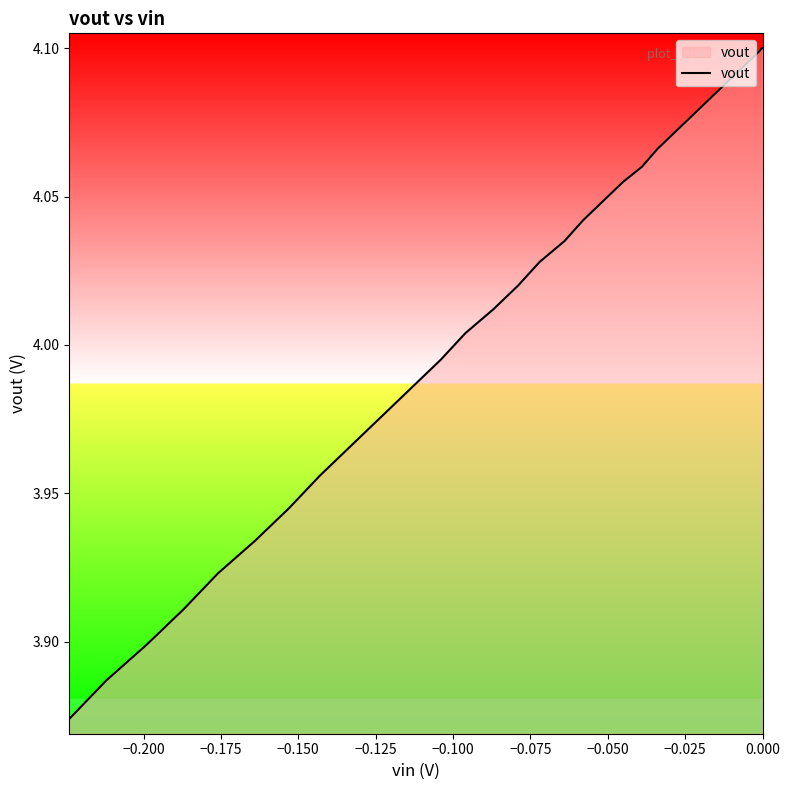

Reading right to left, list all the values displayed in this chart.

4.1	4.1	4.1	4.1	4.1	4.1	4.1	4.1	4.1	4.1	4.1	4.1	4.1	4.1	4.1	4.1	4.1	4.1	4.1	4.1	4.1	4.0	4.0	4.0	4.0	4.0	4.0	4.0	4.0	4.0	4.0	4.0	4.0	3.9	3.9	3.9	3.9	3.9	3.9	3.9